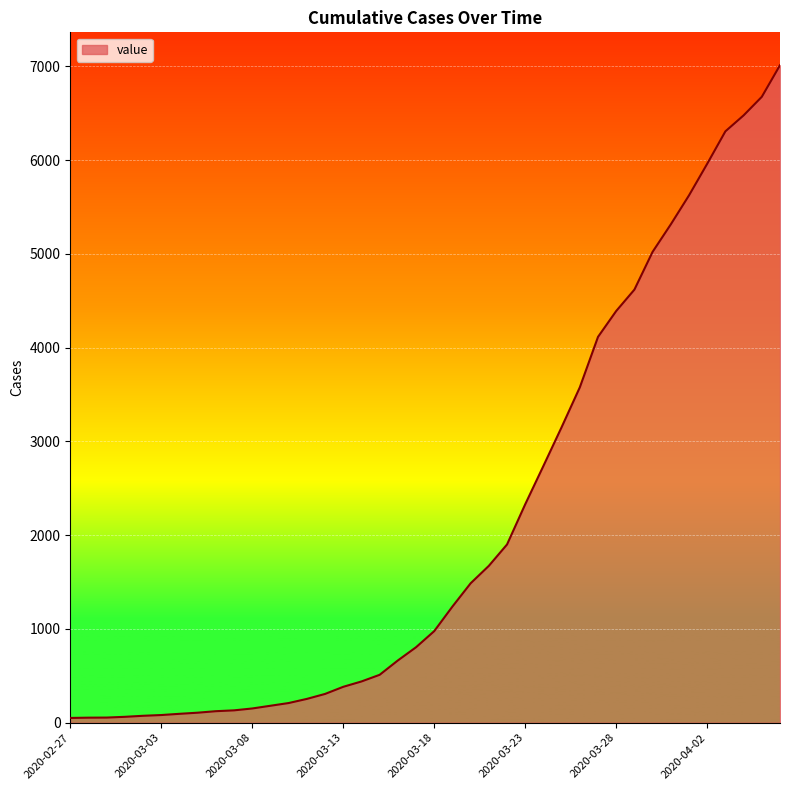

What is the difference between the maximum and minimum values?

6961